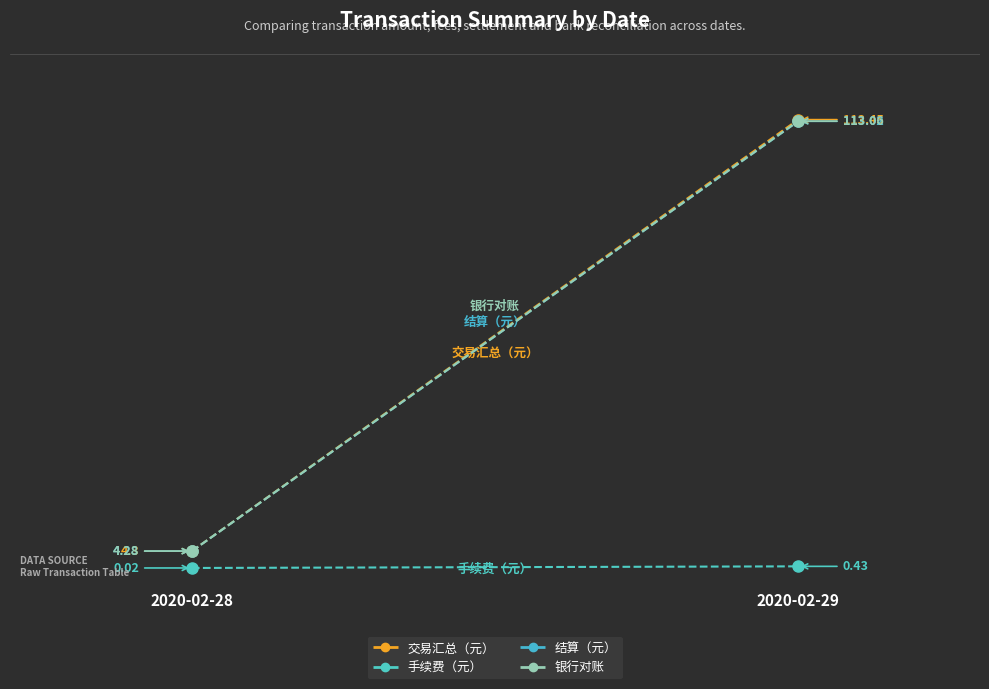

Which series has the largest range (max minus min)?

交易汇总（元）